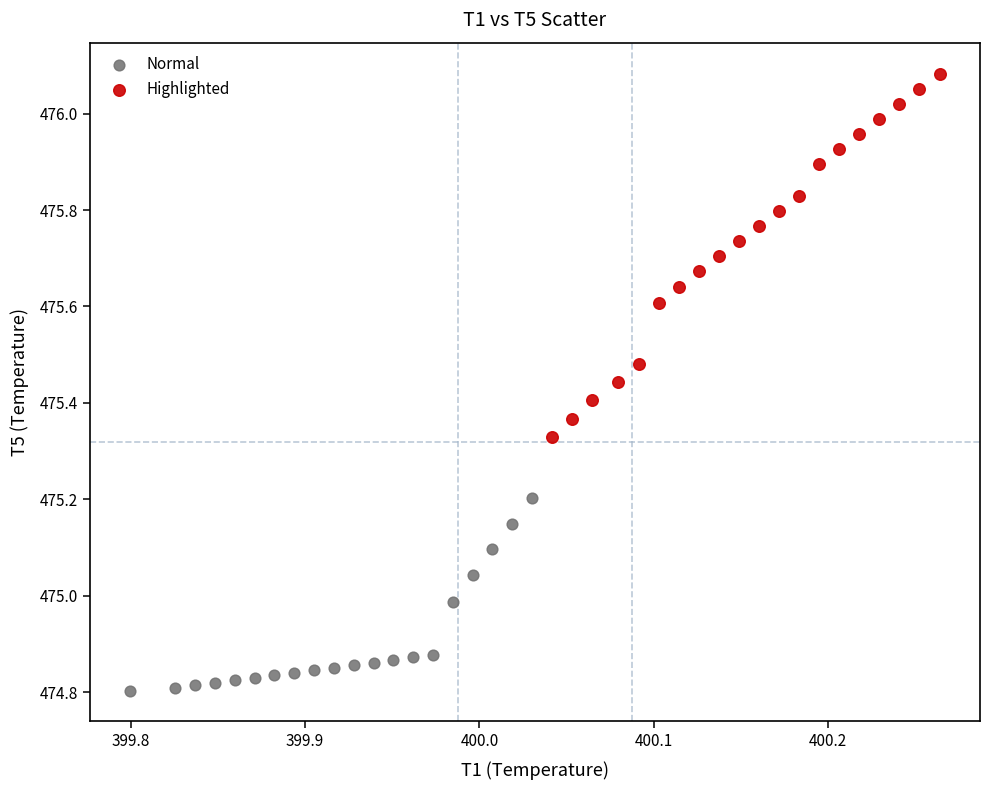

Which series reaches the minimum Y coordinate?

Normal